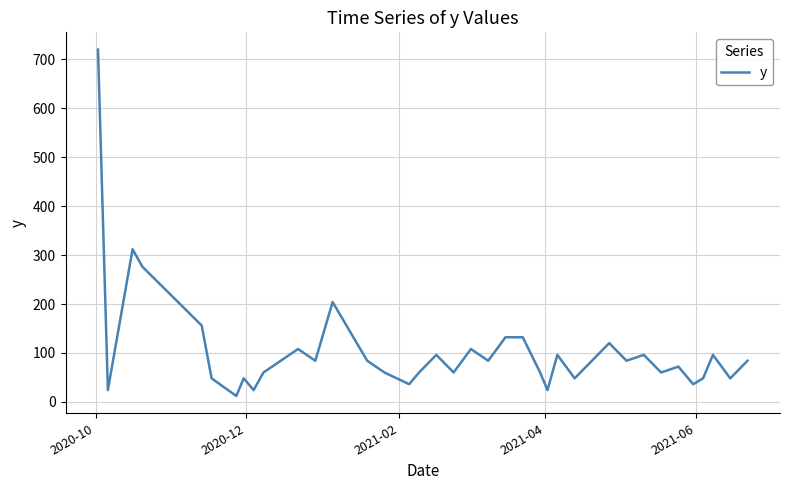

What is the smallest value displayed?

12